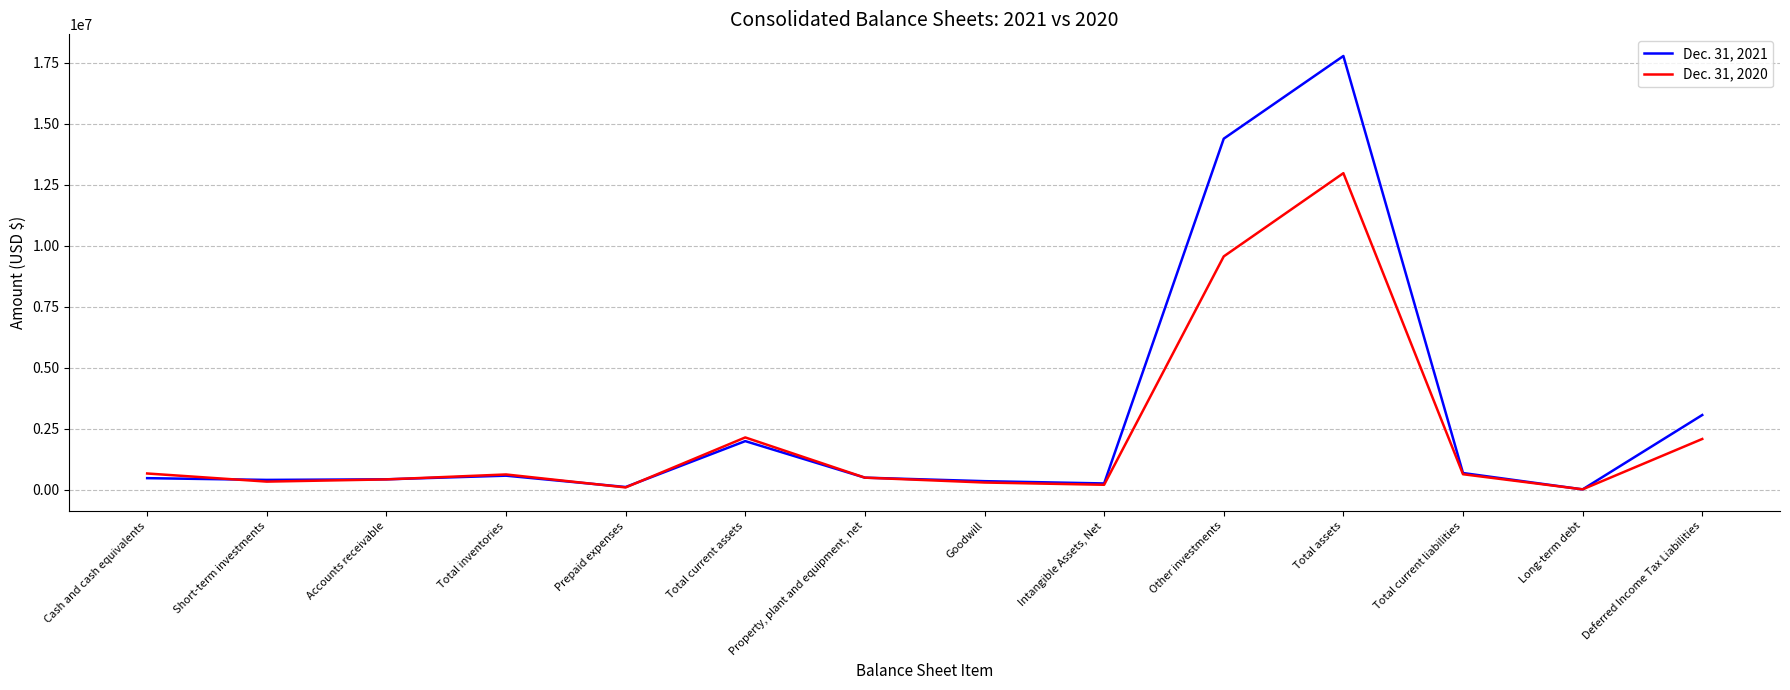

True or false: Dec. 31, 2021 and Dec. 31, 2020 intersect in this chart.

True